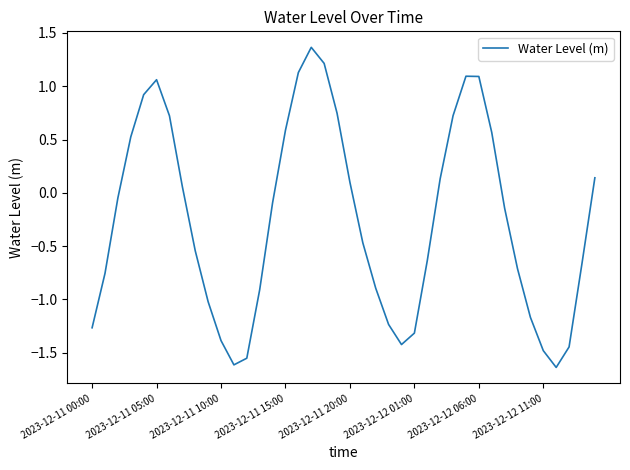

What is the difference between the maximum and minimum values?

3.0